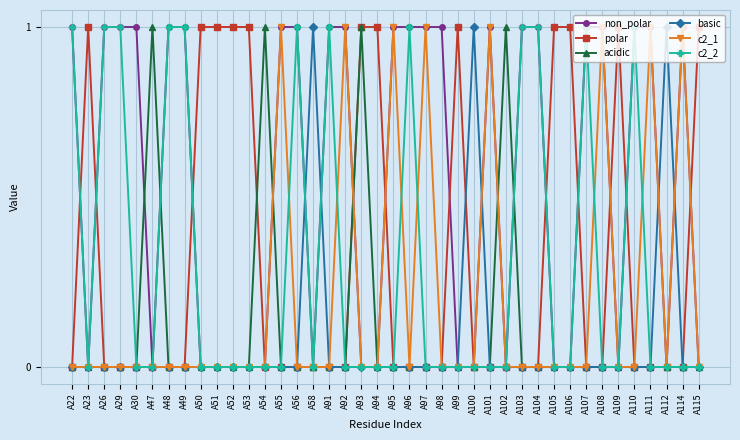

True or false: acidic has more than 0 points higher than both neighbors.

True